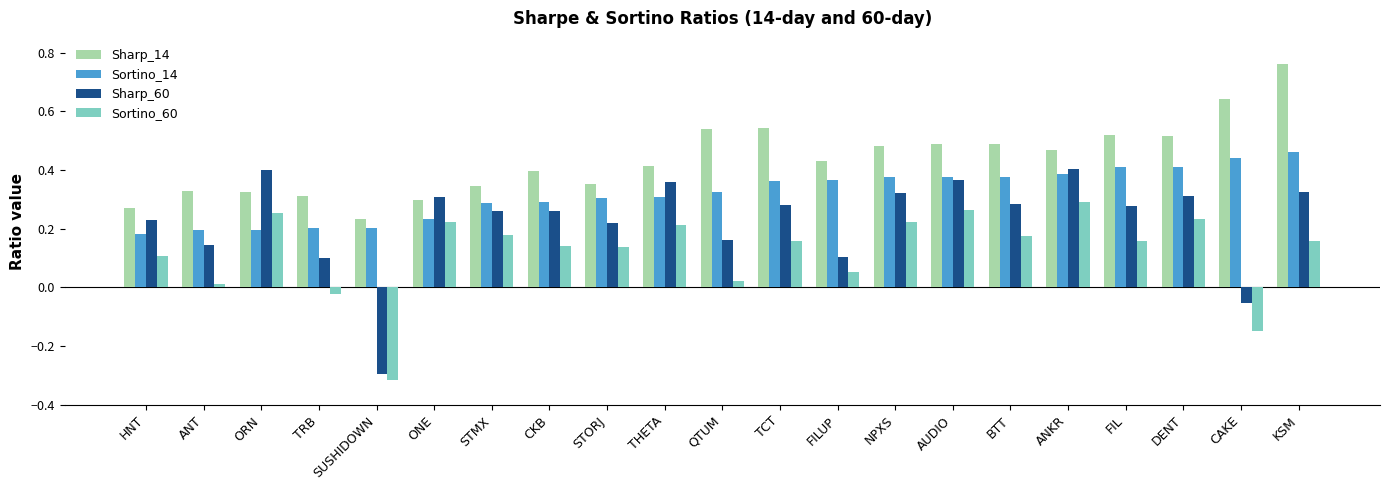

Which series has the largest range (max minus min)?

Sharp_60